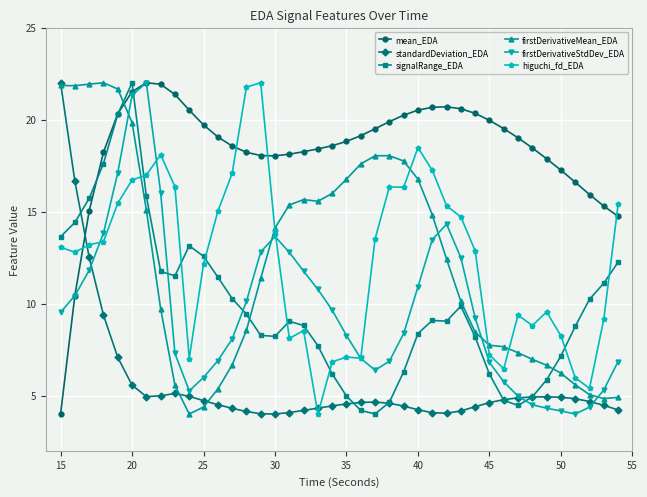

True or false: firstDerivativeMean_EDA has more than 0 interior local peaks.

True